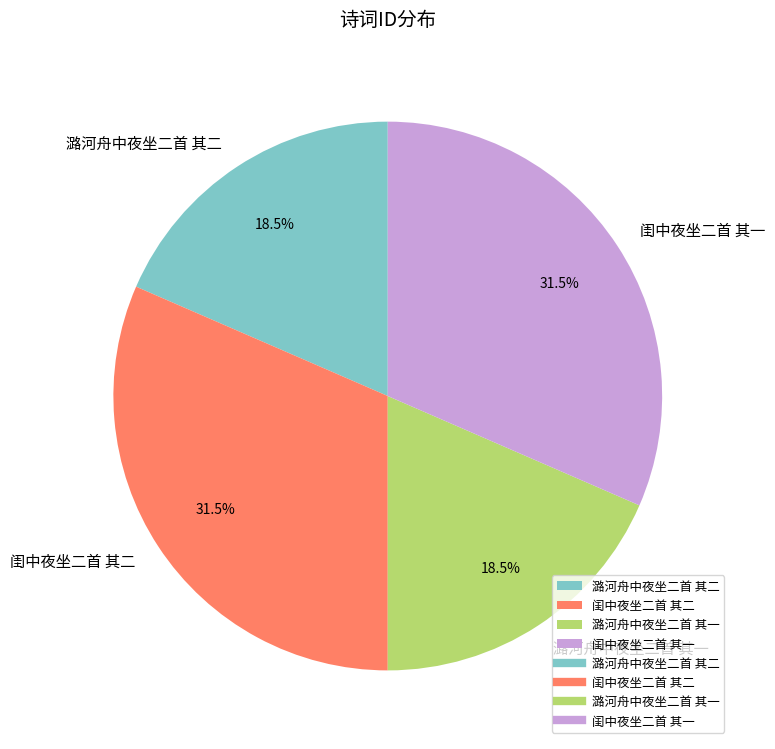

Combined, what portion of the pie is 闺中夜坐二首 其二 and 潞河舟中夜坐二首 其二?

50.0%